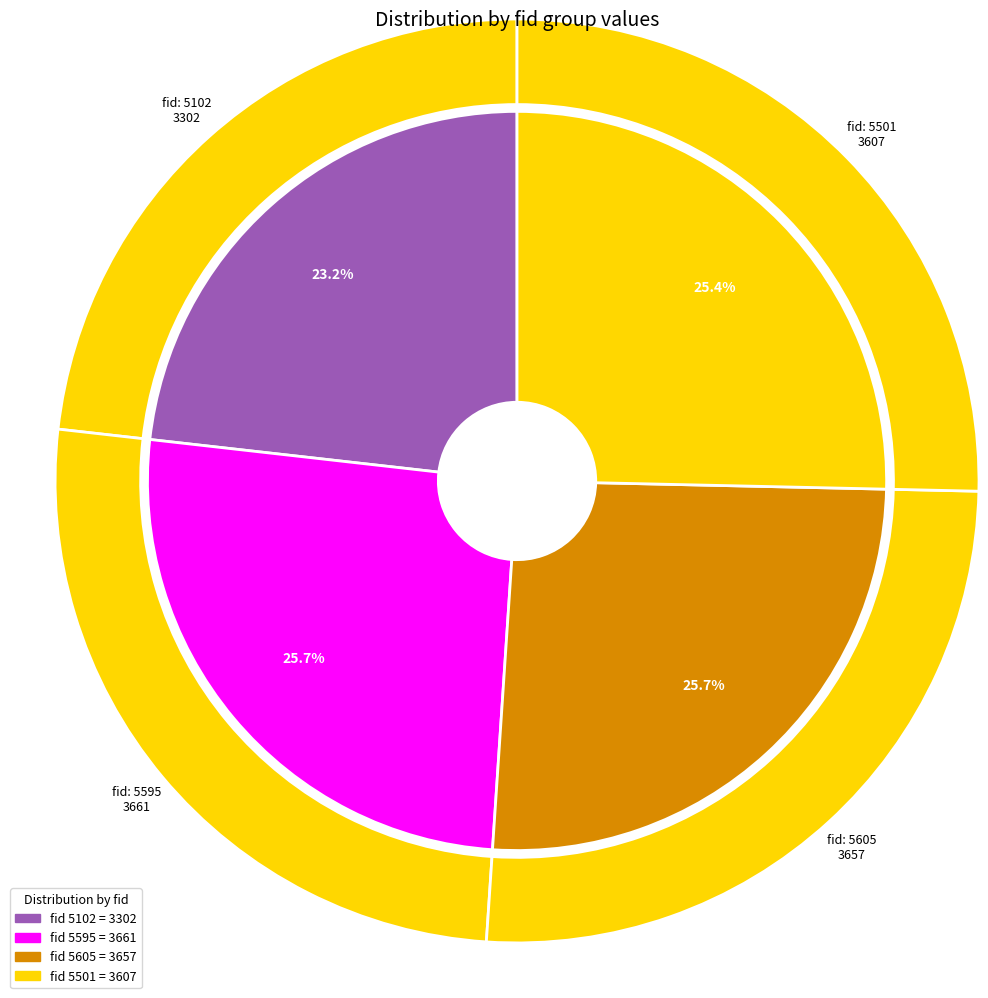

How many segments does this pie chart have?

4